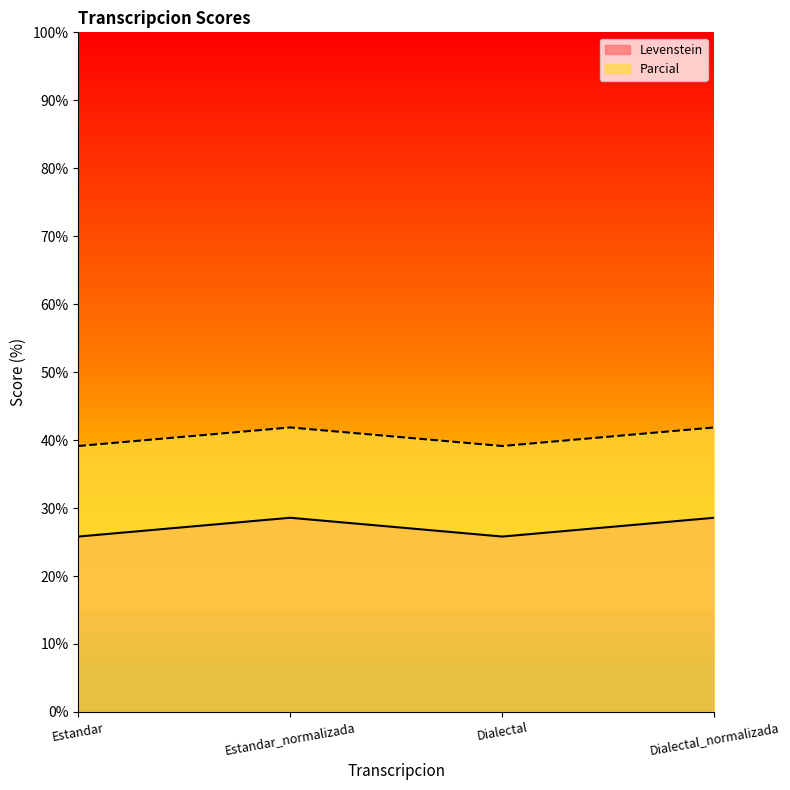

What is the sum of the Levenstein values at Estandar_normalizada and Dialectal?

54.4